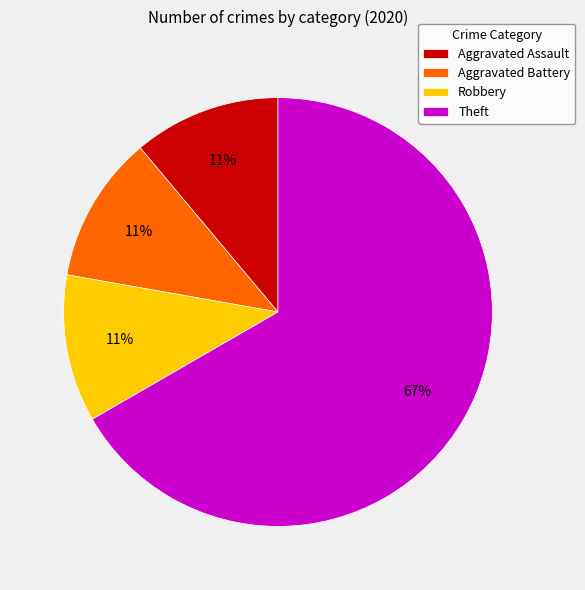

Which slice is the largest?

Theft